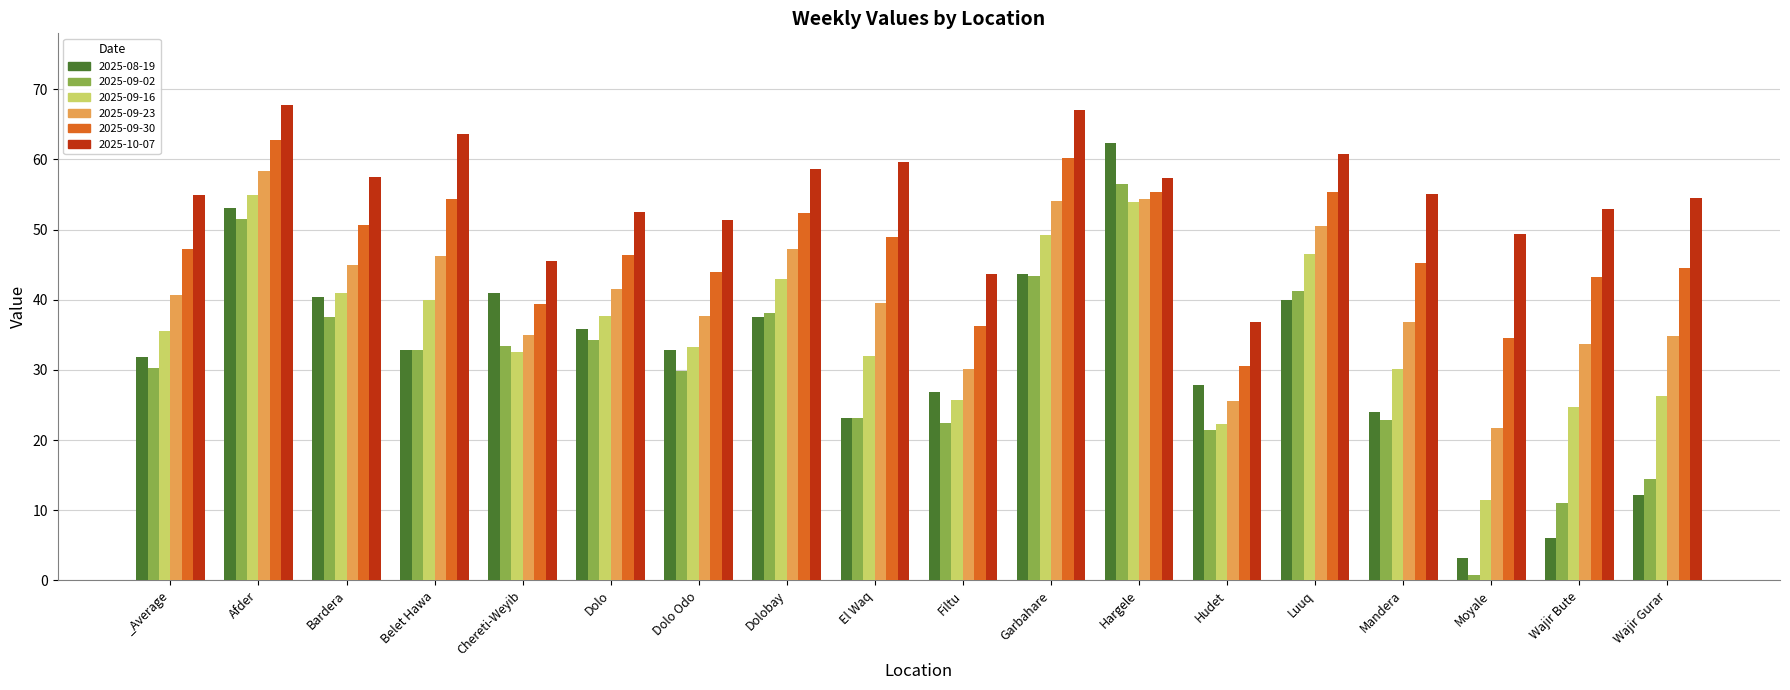

The value of 2025-10-07 at El Waq is 59.6. True or false?

True